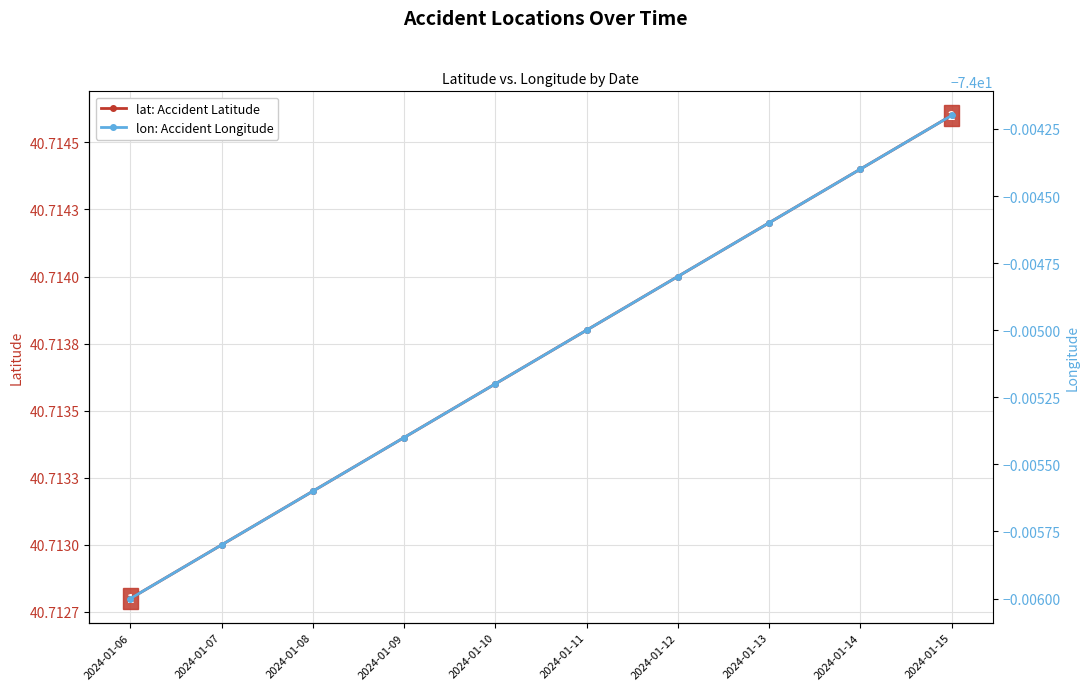

True or false: lon: Accident Longitude and lat: Accident Latitude intersect in this chart.

False